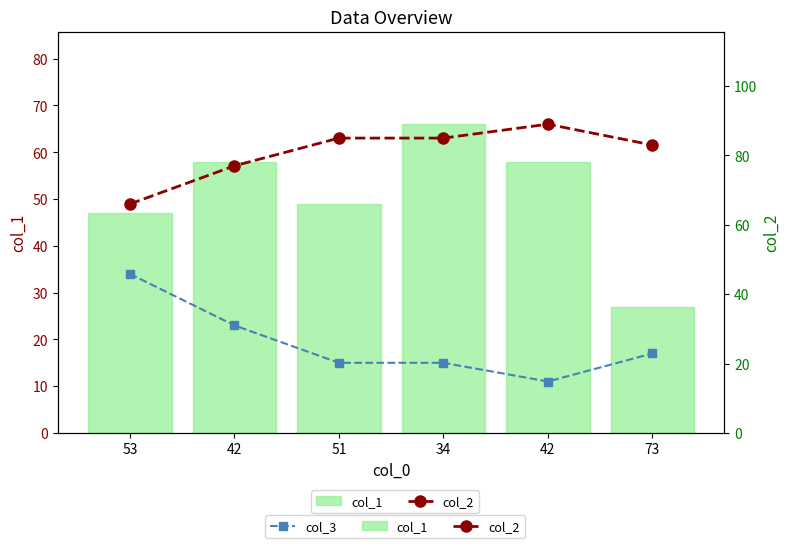

What is the label of the 3rd bar from the left?

51